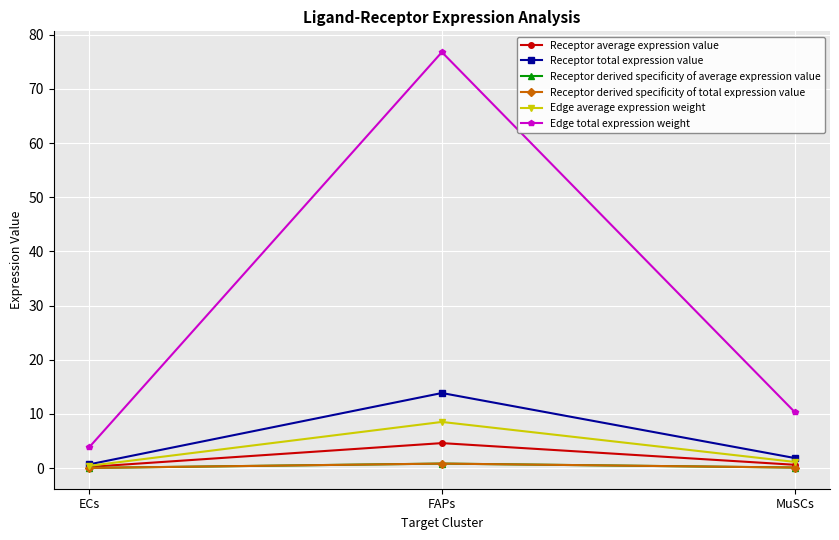

At which label is Receptor derived specificity of total expression value closest to 0?

ECs